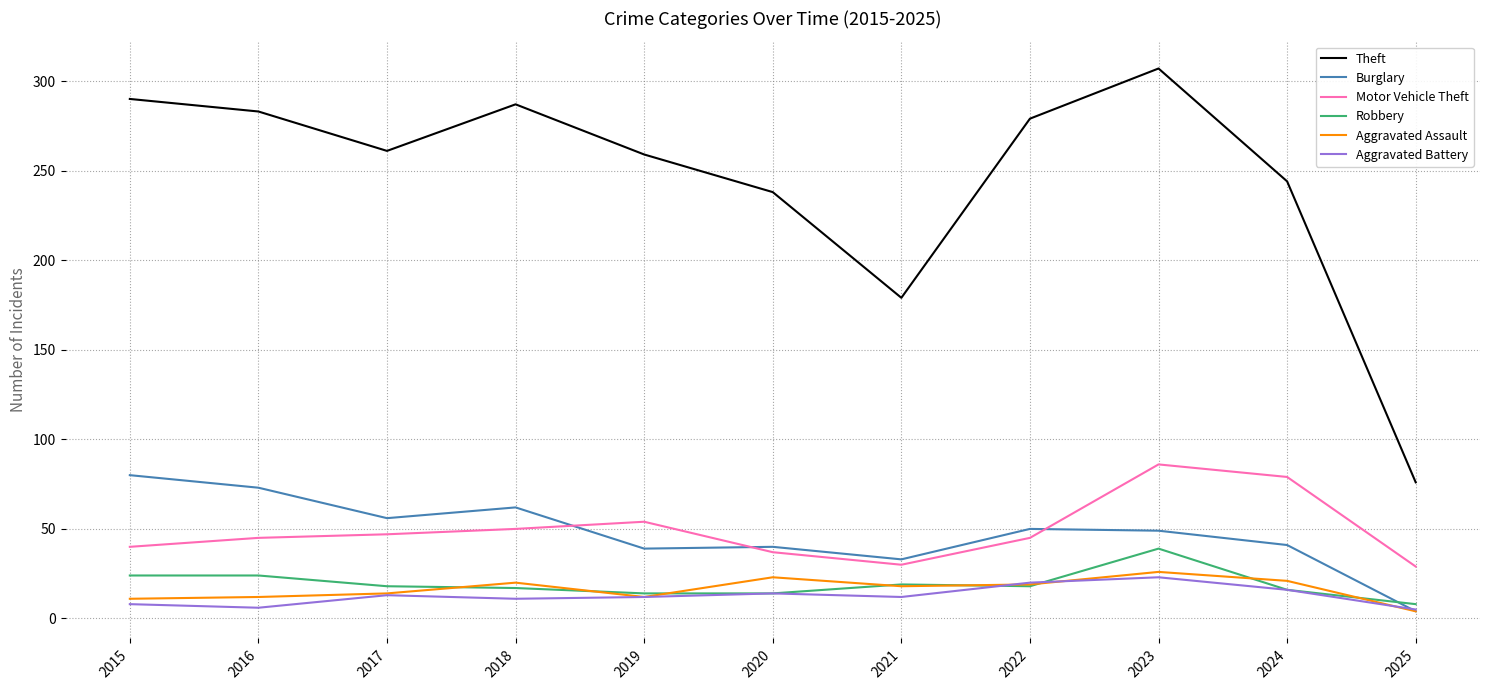

True or false: Aggravated Assault has a value of 18 at 2021.

True